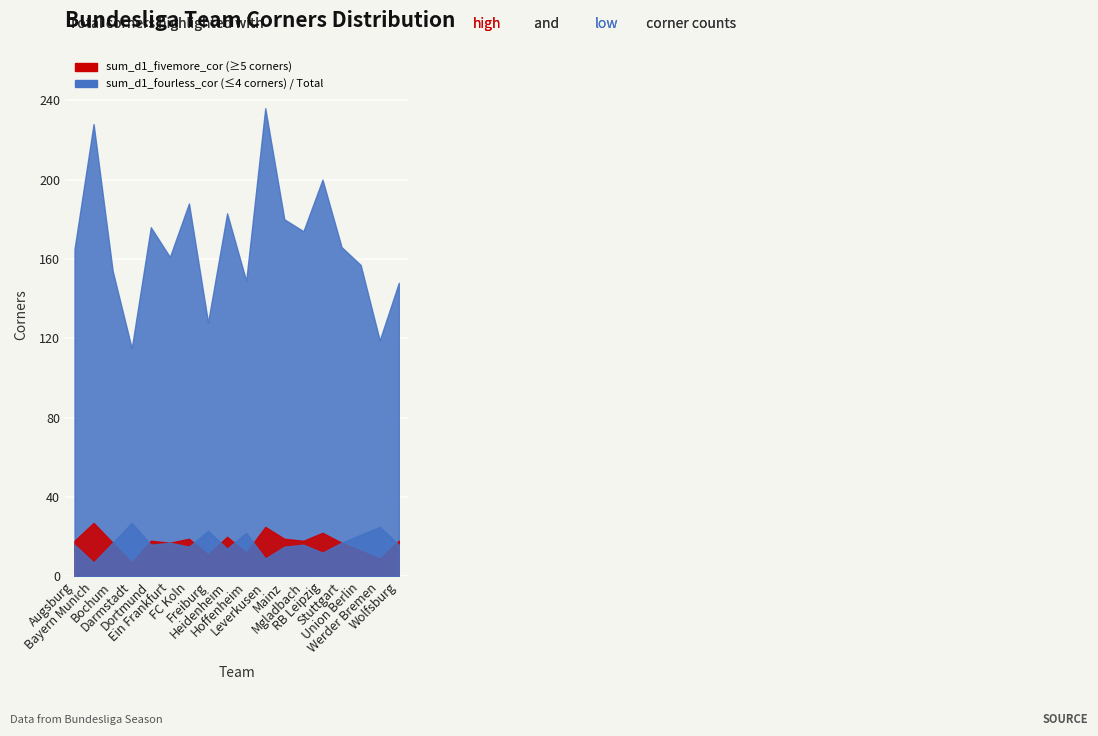

Reading right to left, extract all data points from this chart.

suml6_d1_cor: Wolfsburg=148	Werder Bremen=119	Union Berlin=157	Stuttgart=166	RB Leipzig=200	Mgladbach=174	Mainz=180	Leverkusen=236	Hoffenheim=149	Heidenheim=183	Freiburg=128	FC Koln=188	Ein Frankfurt=161	Dortmund=176	Darmstadt=115	Bochum=154	Bayern Munich=228	Augsburg=165
sum_d1_fivemore_cor: Wolfsburg=18	Werder Bremen=9	Union Berlin=13	Stuttgart=17	RB Leipzig=22	Mgladbach=18	Mainz=19	Leverkusen=25	Hoffenheim=12	Heidenheim=20	Freiburg=11	FC Koln=19	Ein Frankfurt=17	Dortmund=18	Darmstadt=7	Bochum=17	Bayern Munich=27	Augsburg=18